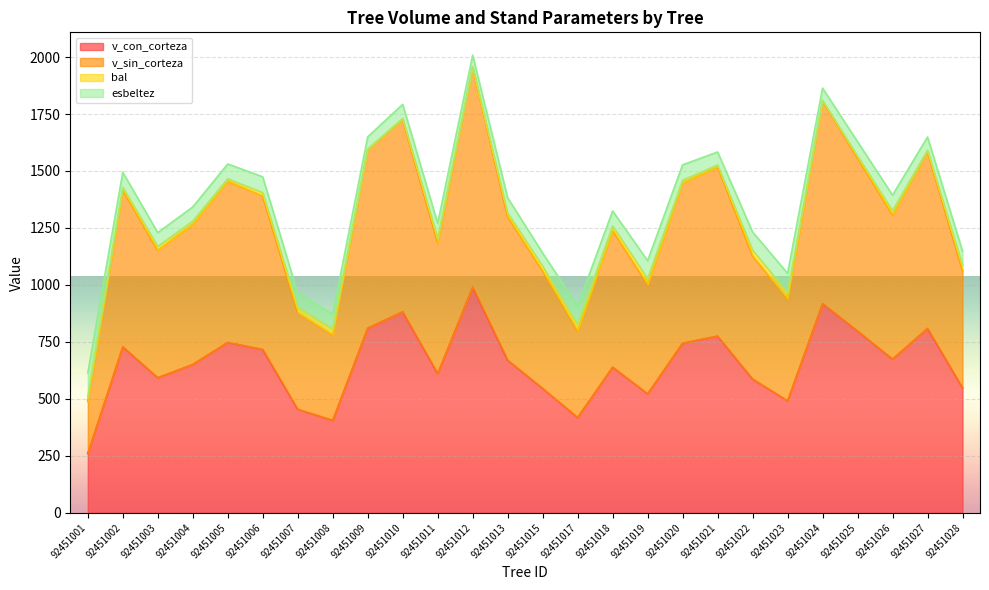

The value of v_sin_corteza at 92451007 is 878.8. True or false?

True